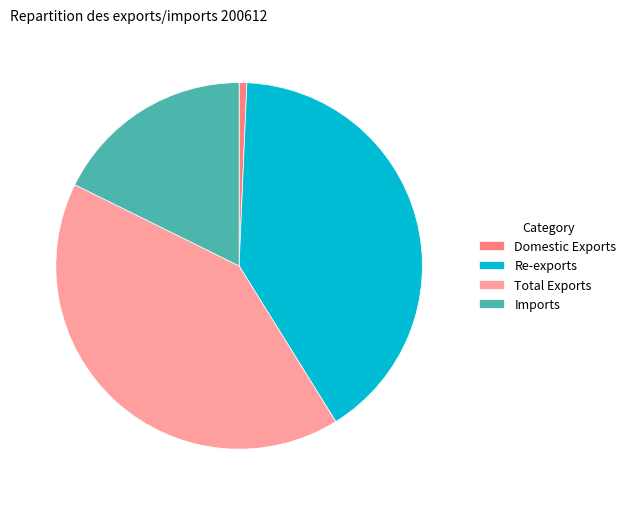

True or false: Total Exports accounts for 41% of the total.

True